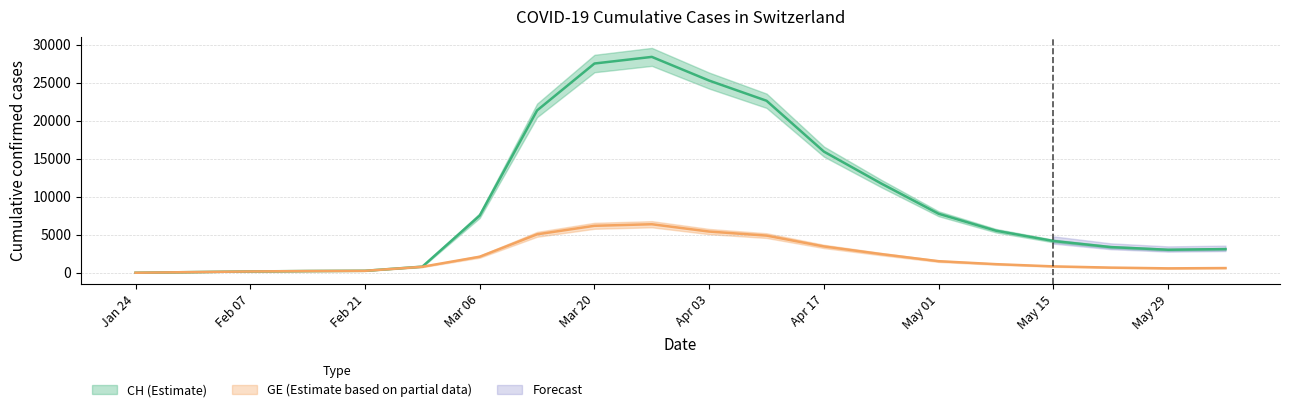

List the labels in order of GE value, smallest first.

2020-01-24, 2020-01-31, 2020-02-07, 2020-02-14, 2020-02-21, 2020-05-29, 2020-06-05, 2020-05-22, 2020-02-28, 2020-05-15, 2020-05-08, 2020-05-01, 2020-03-06, 2020-04-24, 2020-04-17, 2020-04-10, 2020-03-13, 2020-04-03, 2020-03-20, 2020-03-27